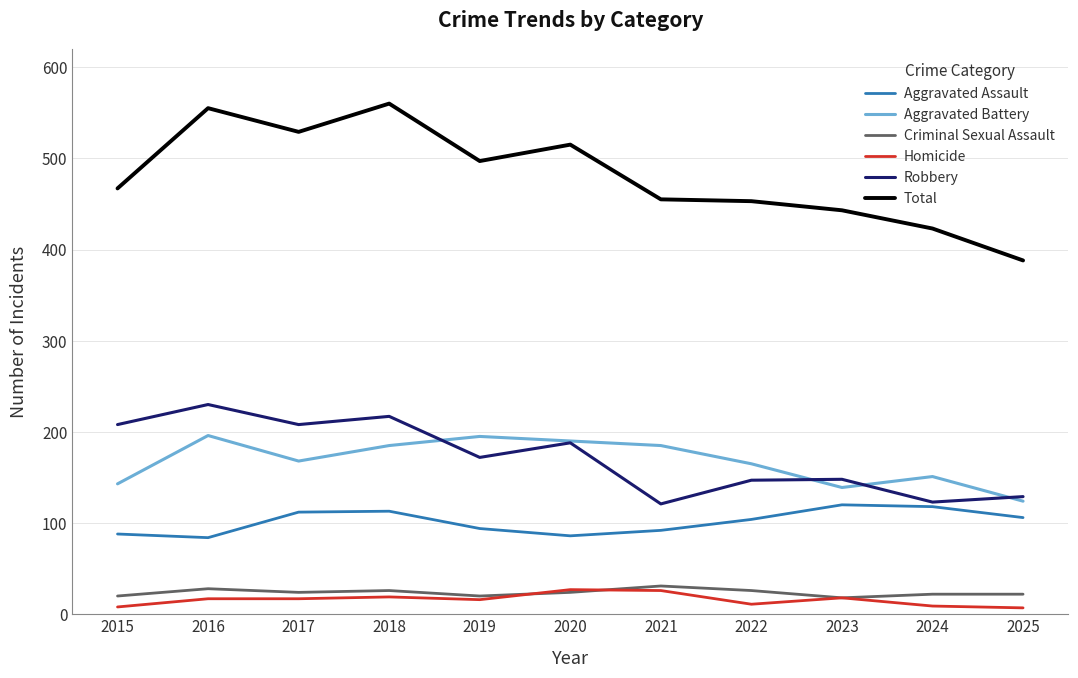

What is the lowest value of the Robbery series?

121